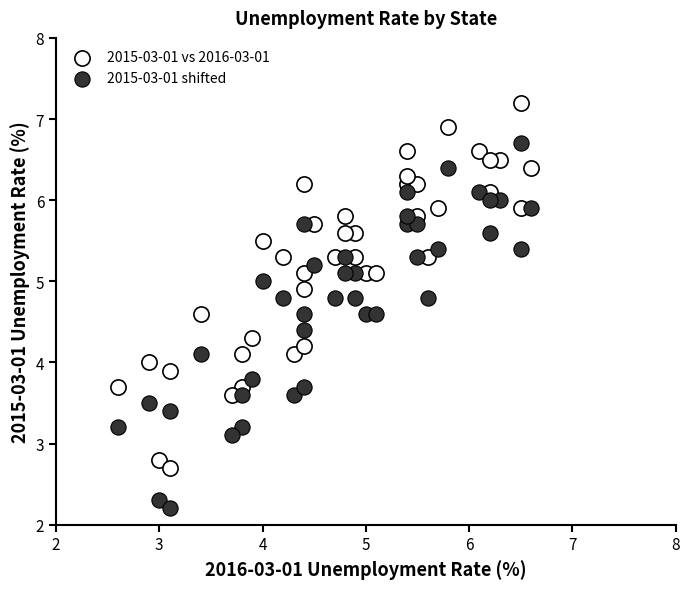

Which series reaches the minimum Y coordinate?

2015-03-01 shifted